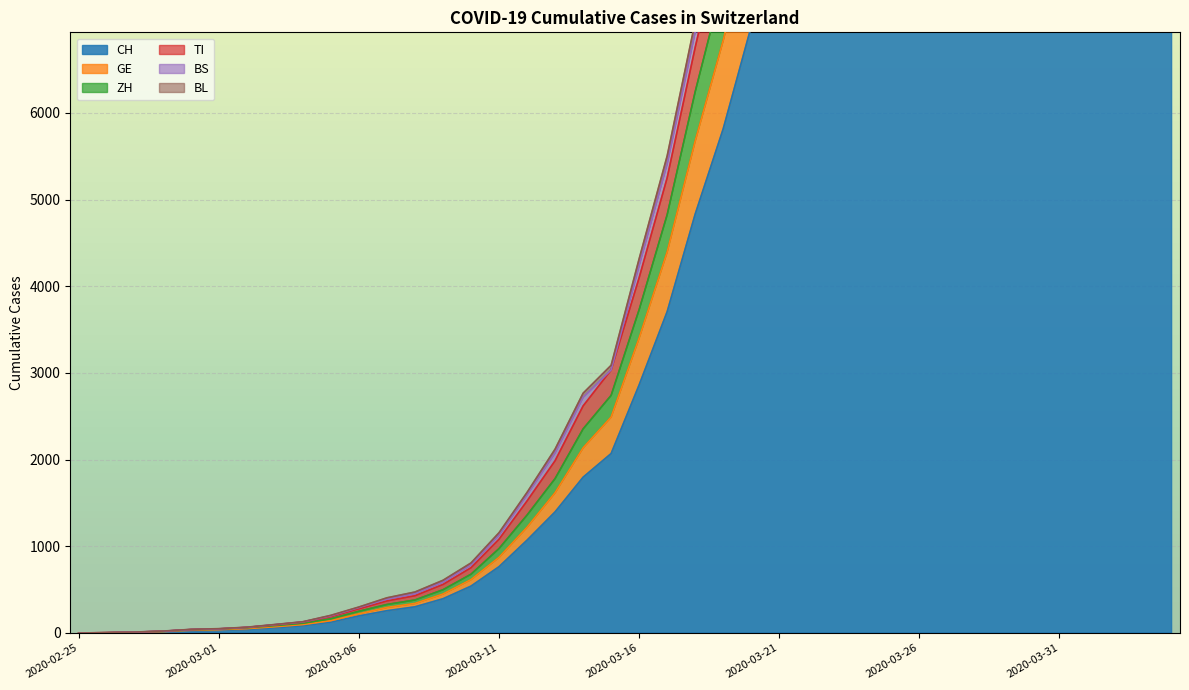

True or false: BL and ZH cross at least once.

False